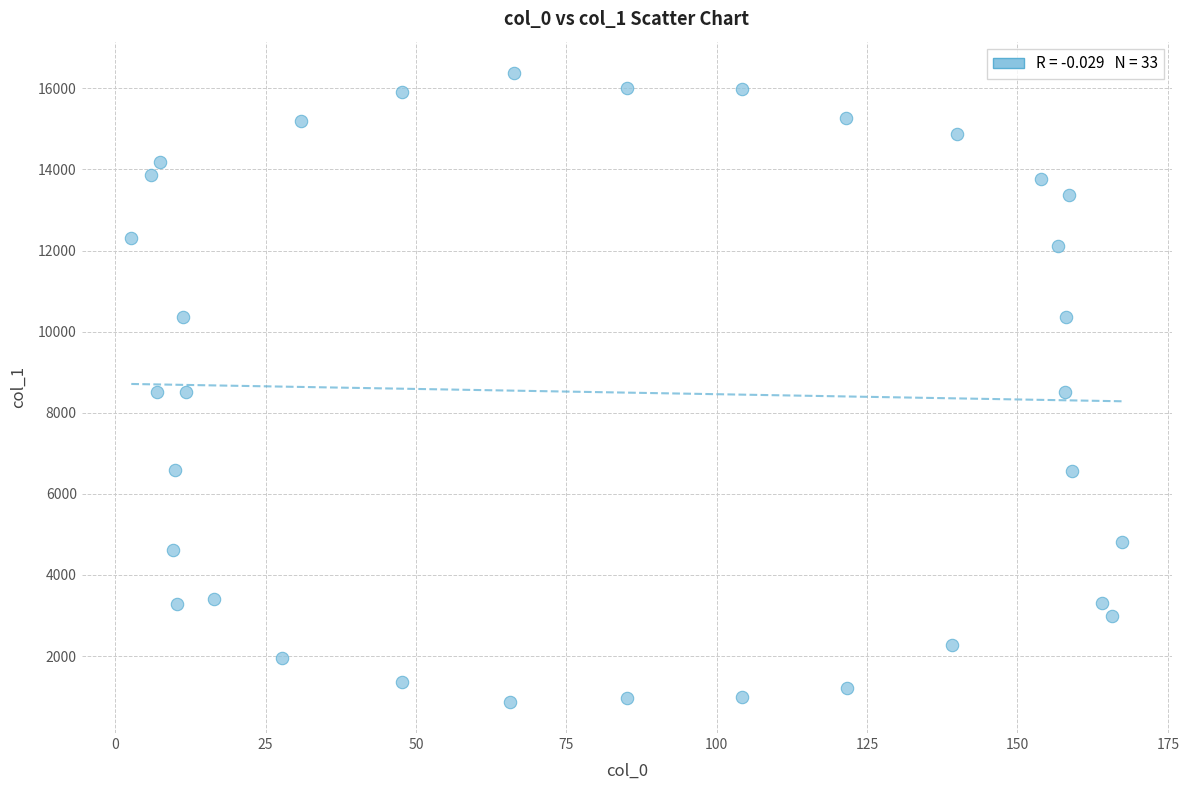

What is the range of X values (max minus min)?

164.8